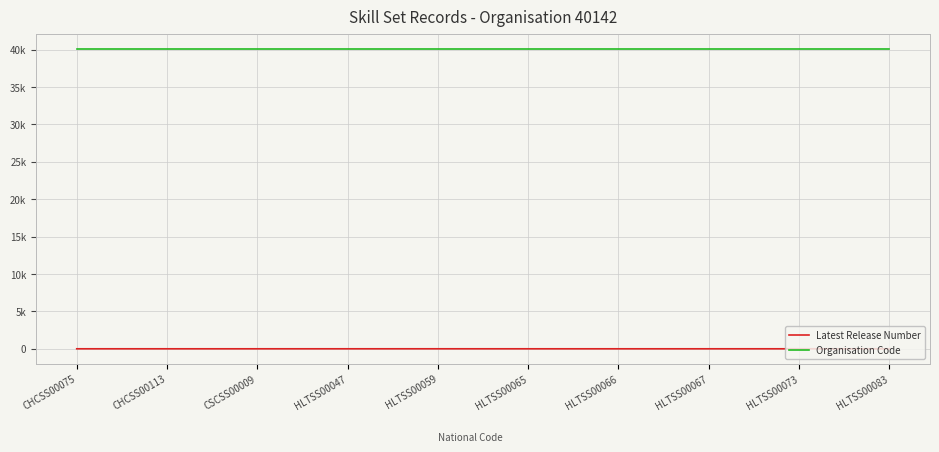

Which category has the highest value across all series?

CHCSS00075